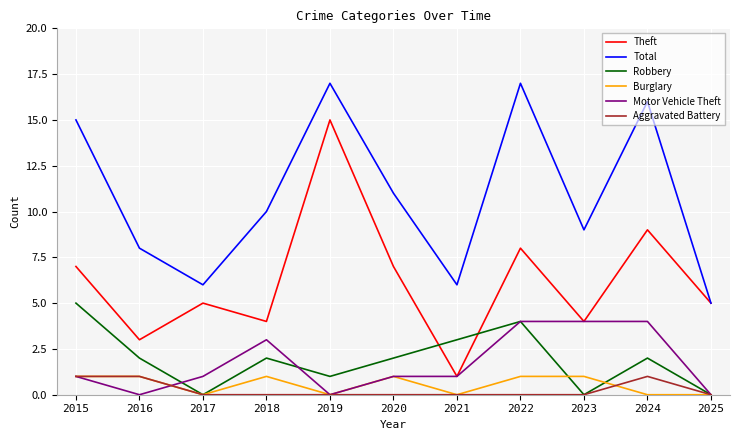

Read the Motor Vehicle Theft value at 2024.

4